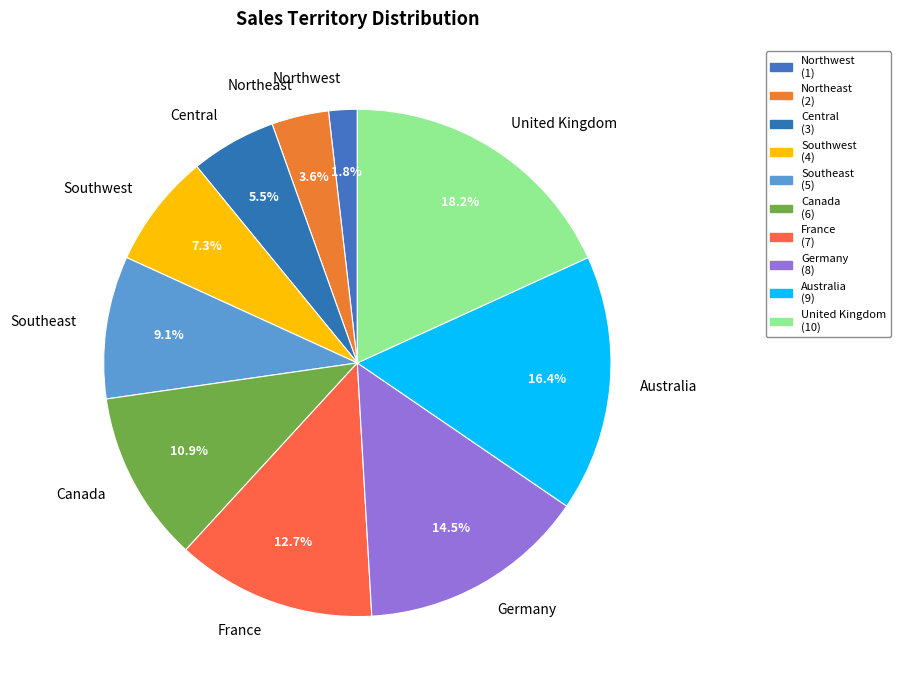

The Northeast slice represents 12% of the pie. True or false?

False